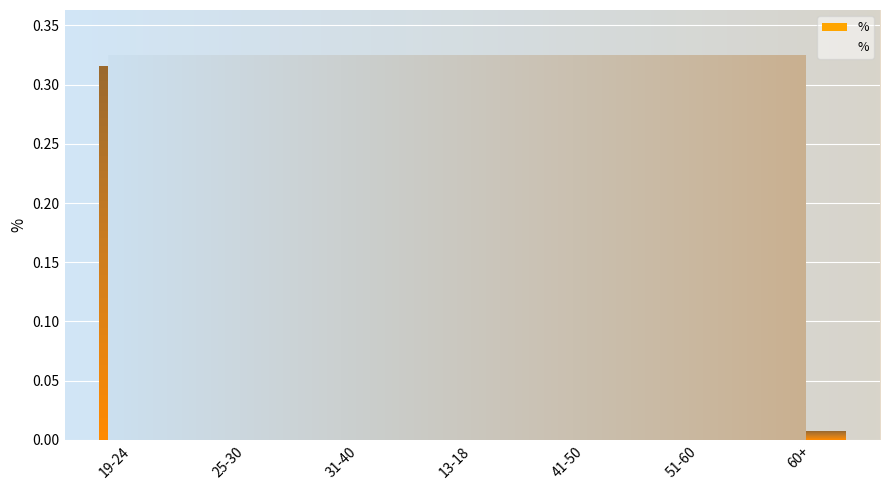

What is the label of the 1st bar from the right?

60+